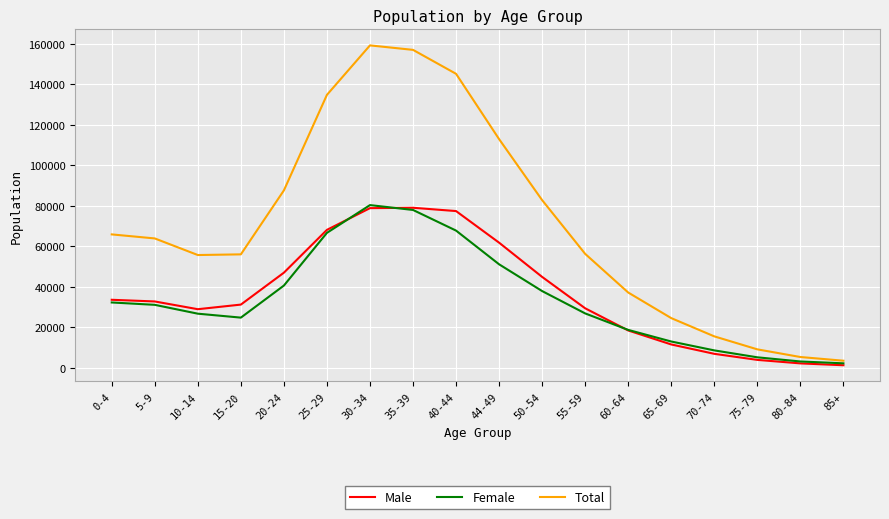

In Female, how many points are lower than both neighbors (excluding endpoints)?

1